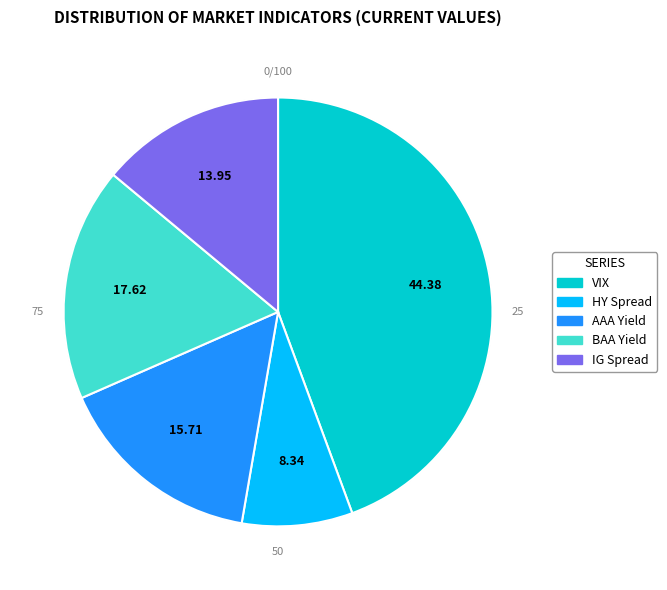

To the nearest percent, what is the difference between the HY Spread and AAA Yield slice percentages?

7%